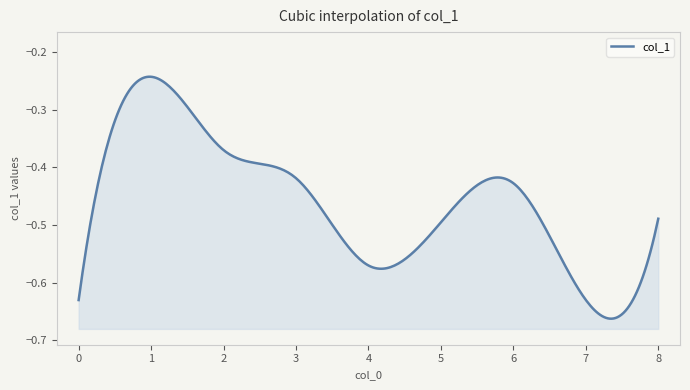

What is the value of the 6th point from the left?

-0.5